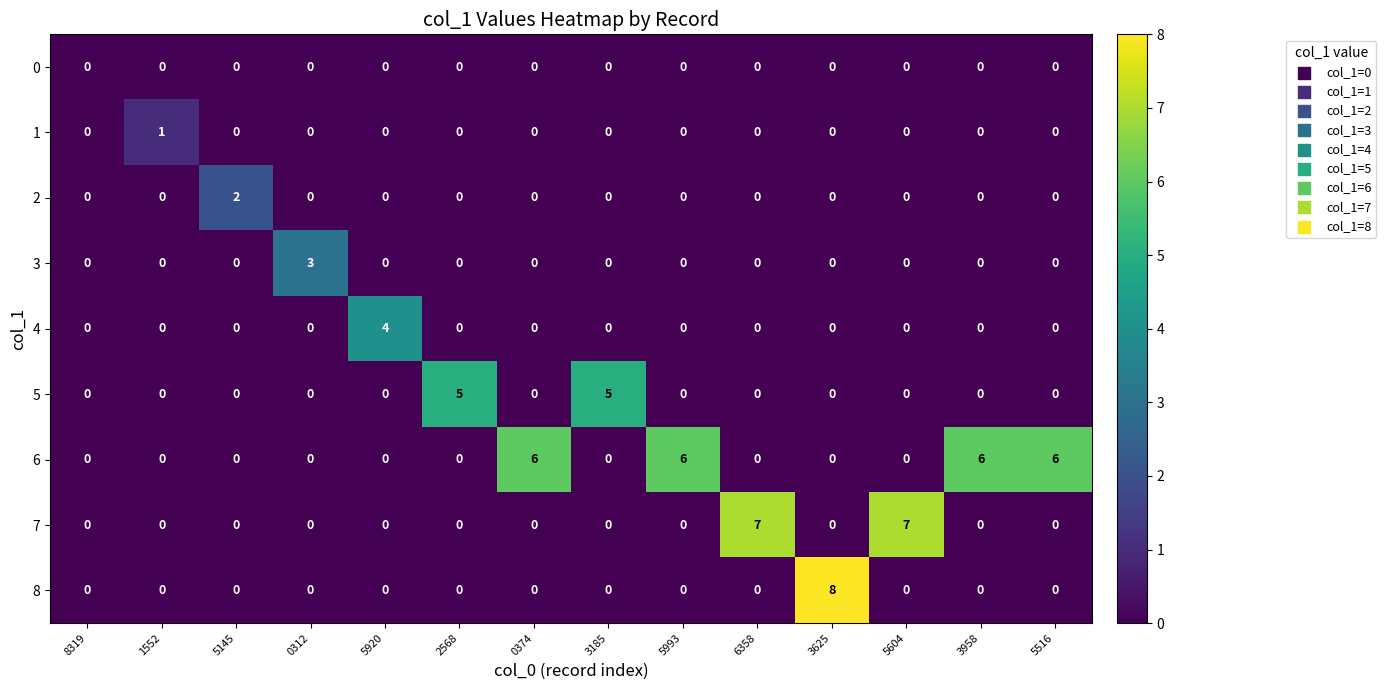

Between 5145 and 5516, which series saw the biggest shift?

6